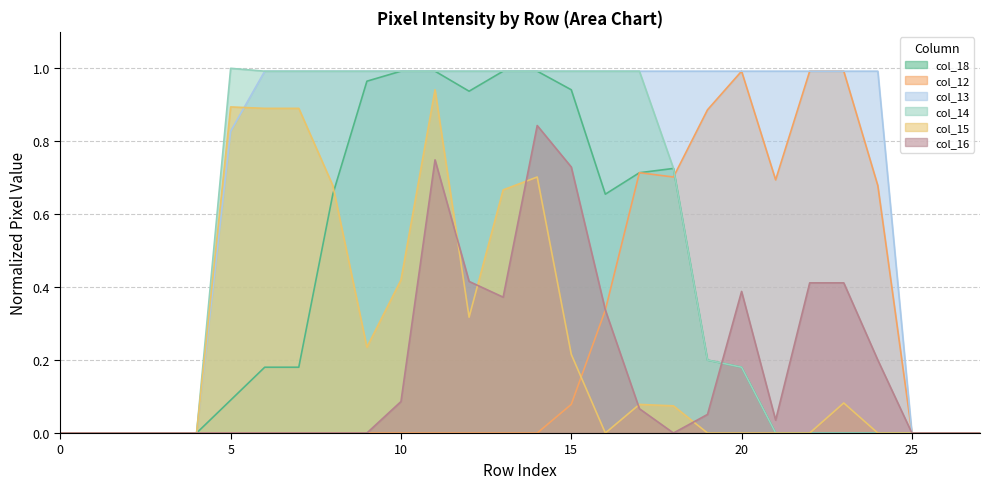

At which category is the sum across all series the highest?

11